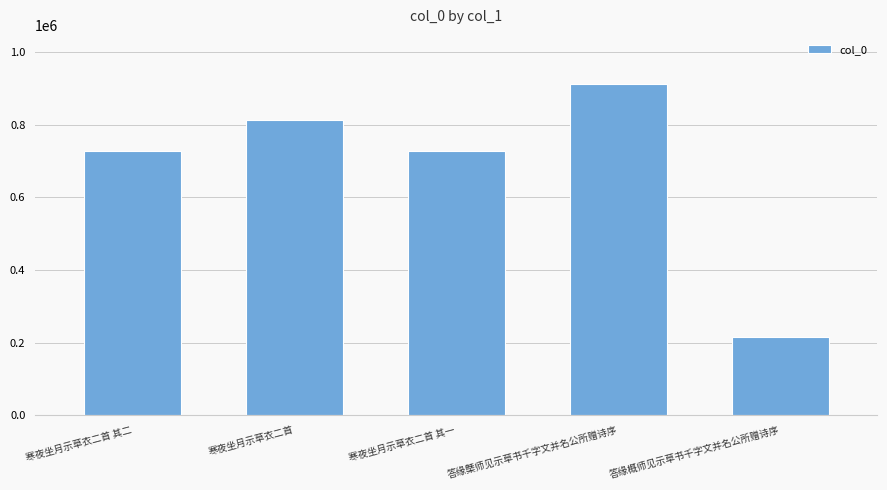

The value at 寒夜坐月示草衣二首 其二 is 240722. True or false?

False